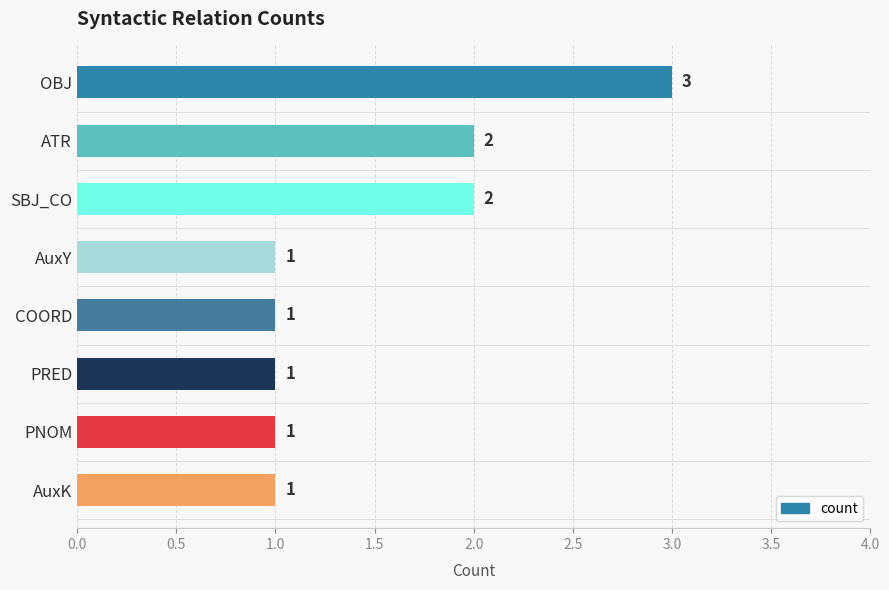

What is the maximum value shown in the chart?

3